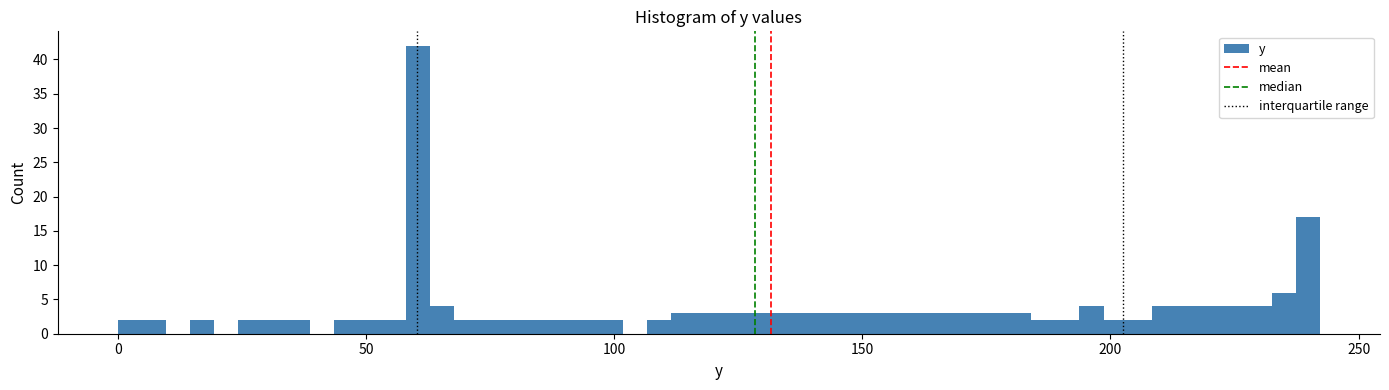

Read against the x-axis, roughly where is the centre of the tallest bar?

60